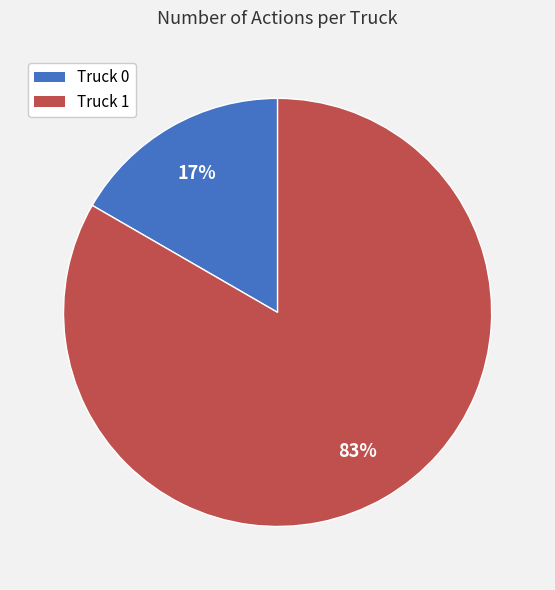

How many slices are in this pie chart?

2